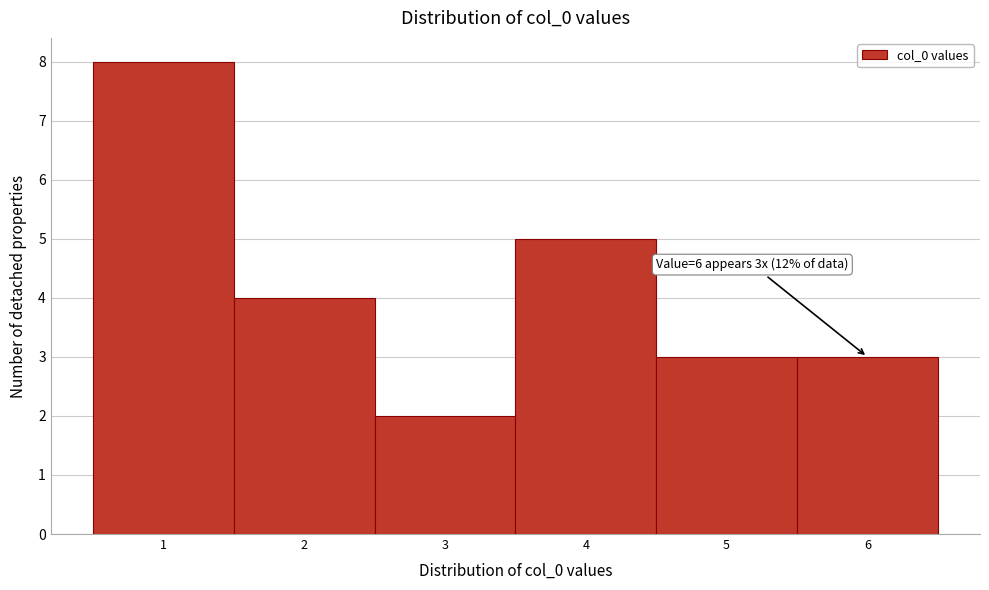

Over which range of the x-axis is the bar tallest?

0.5 to 1.5